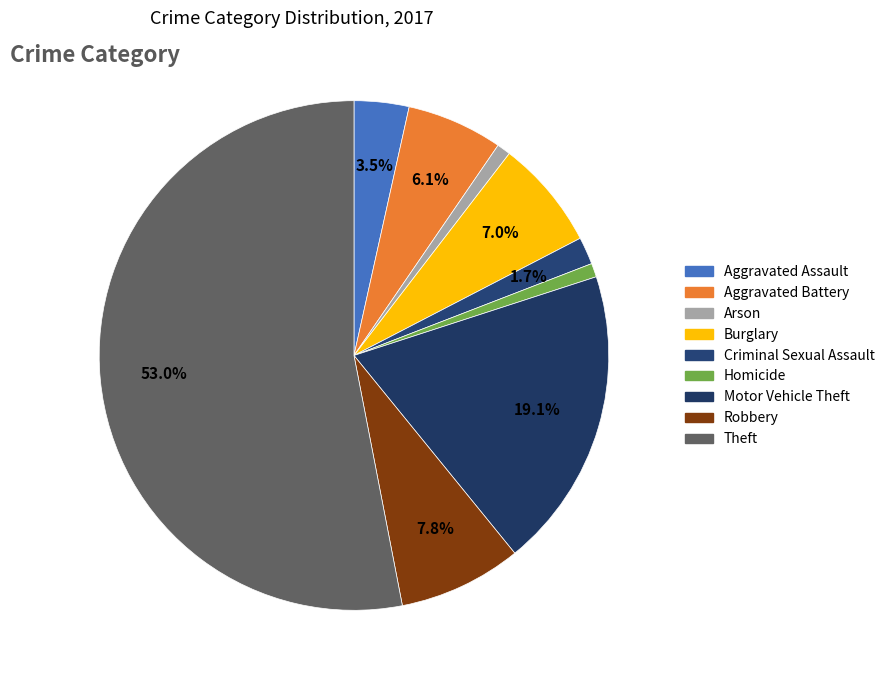

Which slice is the smallest?

Arson